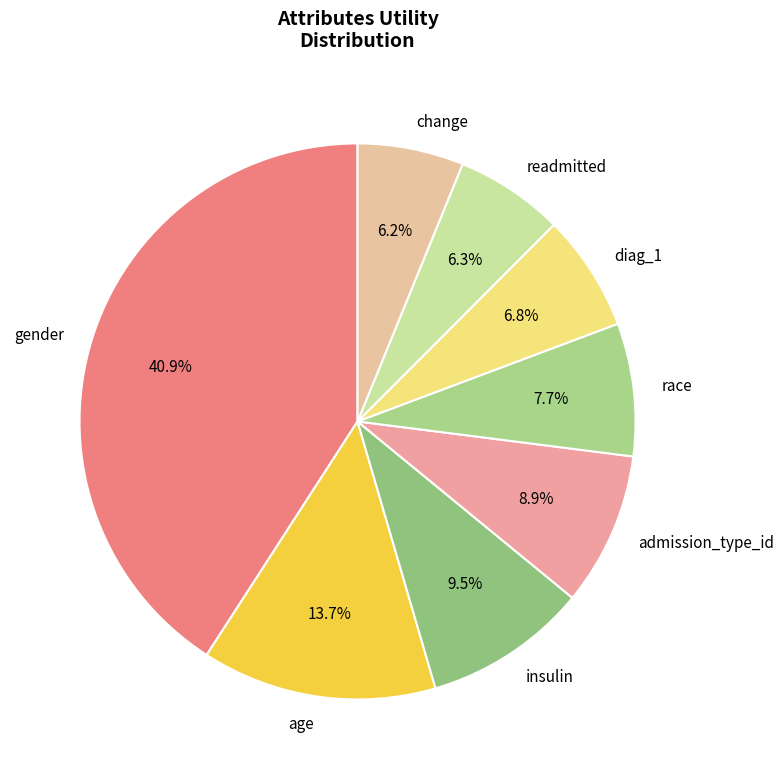

Count the number of slices in the pie.

8